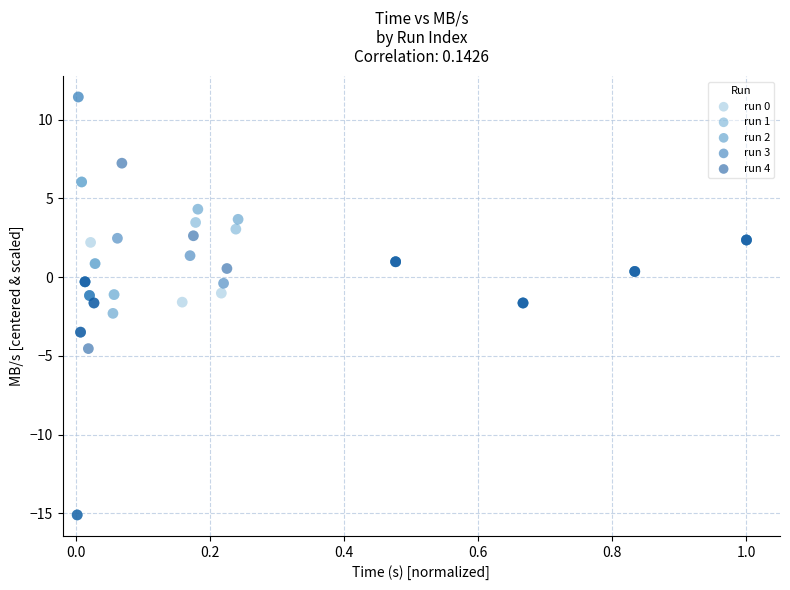

Which series has the largest Y range (max minus min)?

run 4